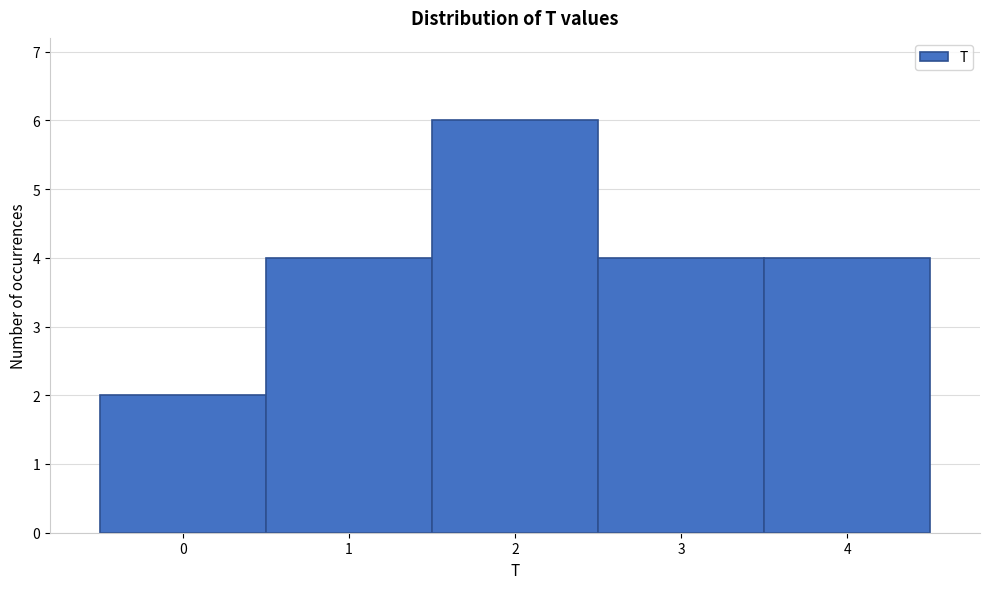

How tall is the bar that spans 2.5 to 3.5 on the x-axis? The values are not printed on the chart, so give them approximately, as read against the axis.

4